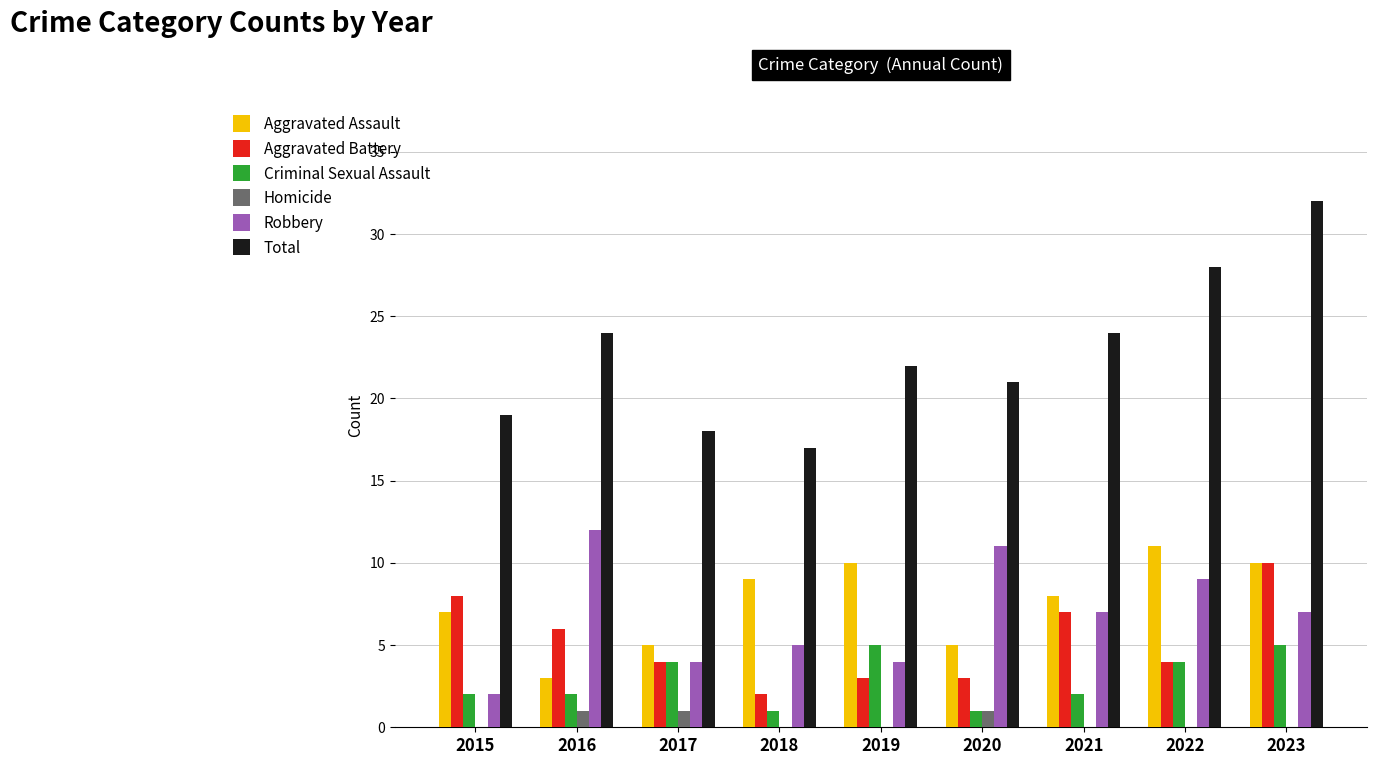

What value does the Aggravated Assault series have at 2017?

5